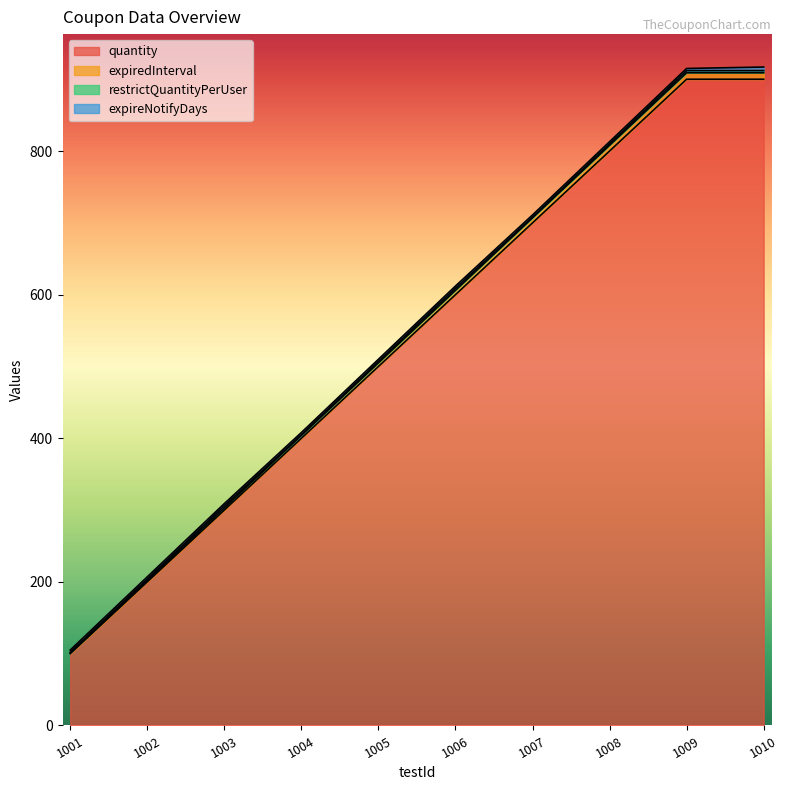

Is it true that quantity equals 1229 at 1009?

False